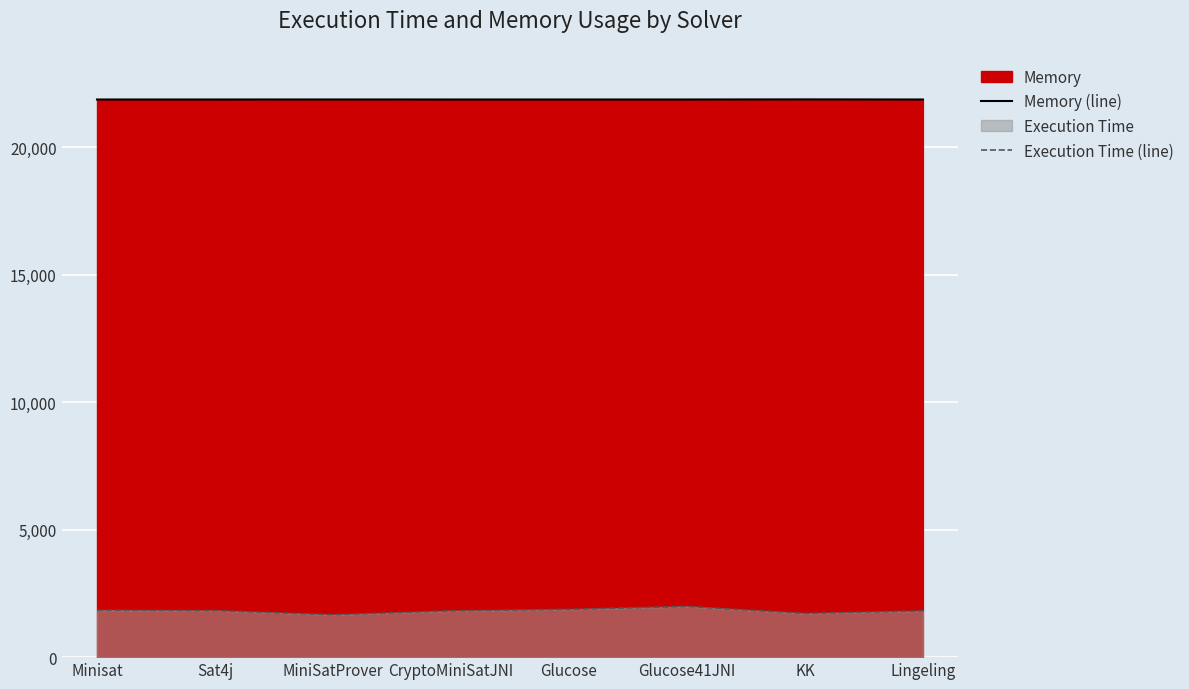

True or false: Execution Time (line) and Memory (line) intersect in this chart.

False